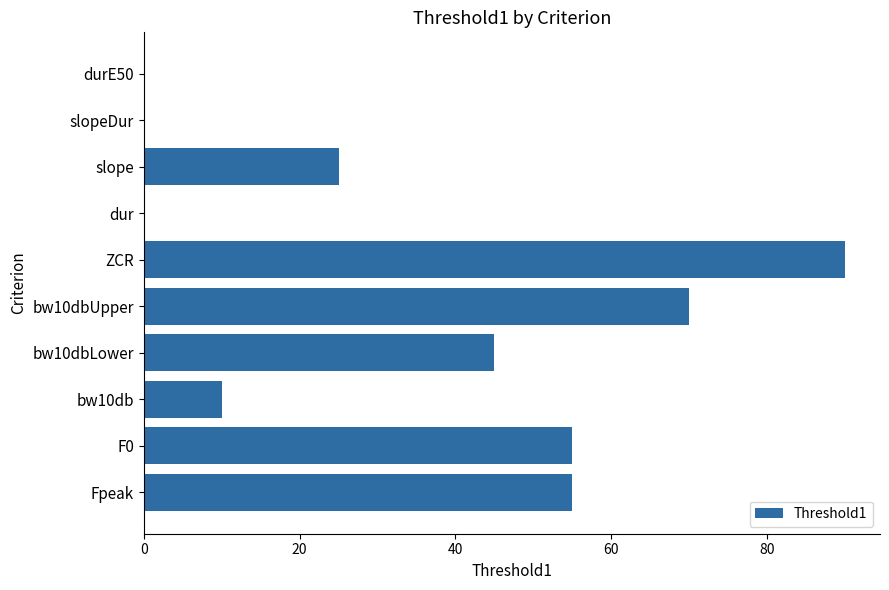

What is the change in value from bw10dbLower to slope?

-20.0